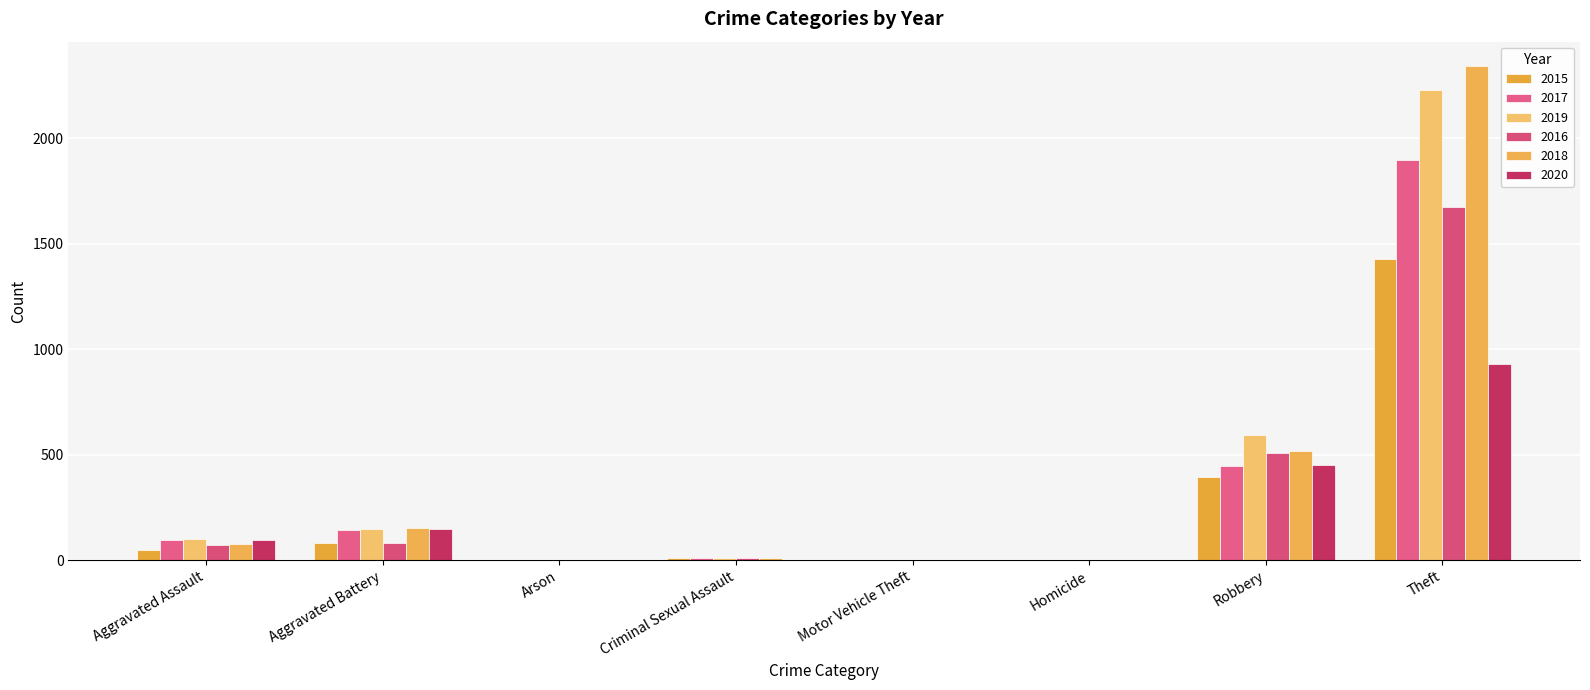

What is the maximum value for 2017?

1896